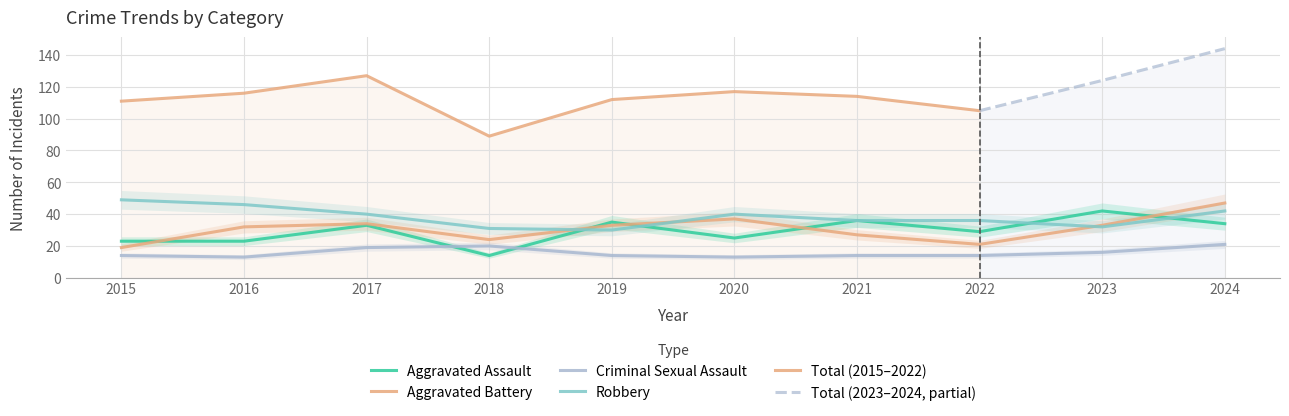

At which category is the sum across all series the highest?

2024